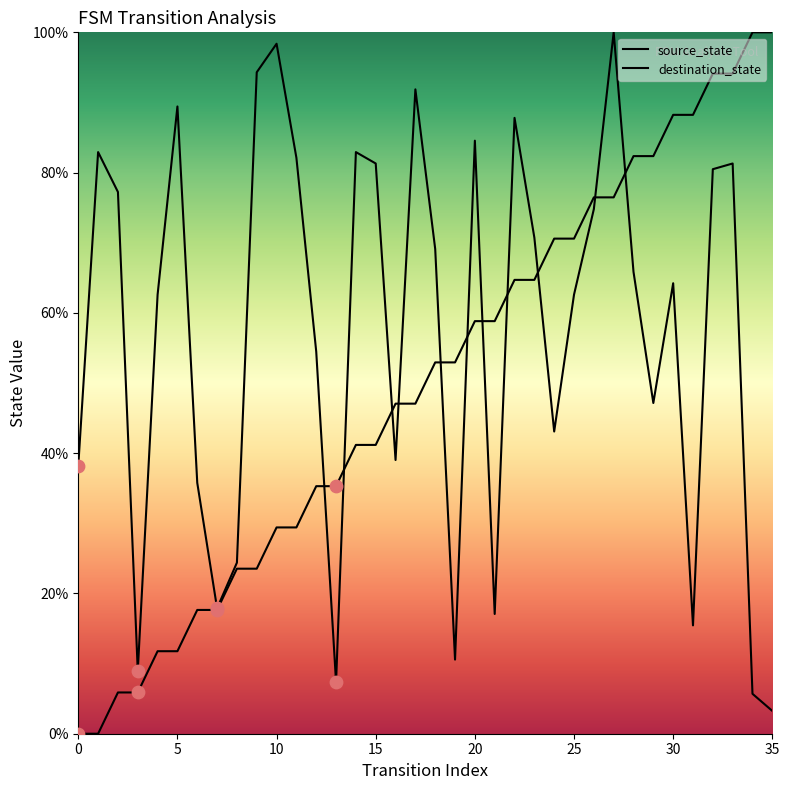

What is the total value across all series at 14?

124.1